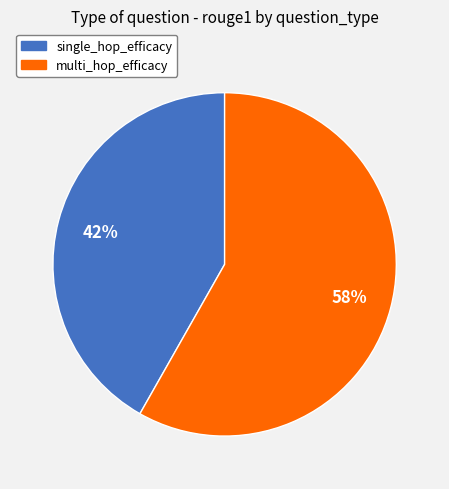

How many slices are in this pie chart?

2